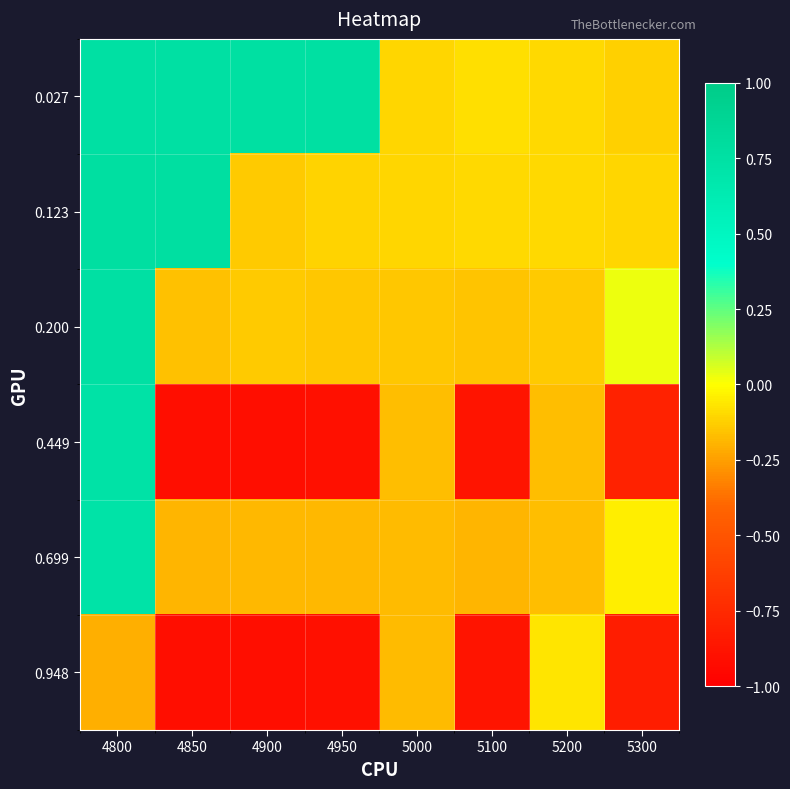

Reading right to left, list all the values displayed in this chart.

0.027: 5300=-0.1	5200=-0.1	5100=-0.1	5000=-0.1	4950=0.8	4900=0.8	4850=0.8	4800=0.8
0.123: 5300=-0.1	5200=-0.1	5100=-0.1	5000=-0.1	4950=-0.1	4900=-0.1	4850=0.8	4800=0.8
0.200: 5300=0.0	5200=-0.1	5100=-0.2	5000=-0.1	4950=-0.1	4900=-0.1	4850=-0.2	4800=0.8
0.449: 5300=-0.8	5200=-0.2	5100=-0.9	5000=-0.2	4950=-0.9	4900=-0.9	4850=-0.9	4800=0.7
0.699: 5300=-0.0	5200=-0.2	5100=-0.2	5000=-0.2	4950=-0.2	4900=-0.2	4850=-0.2	4800=0.7
0.948: 5300=-0.8	5200=-0.1	5100=-0.9	5000=-0.2	4950=-0.9	4900=-0.9	4850=-0.9	4800=-0.2